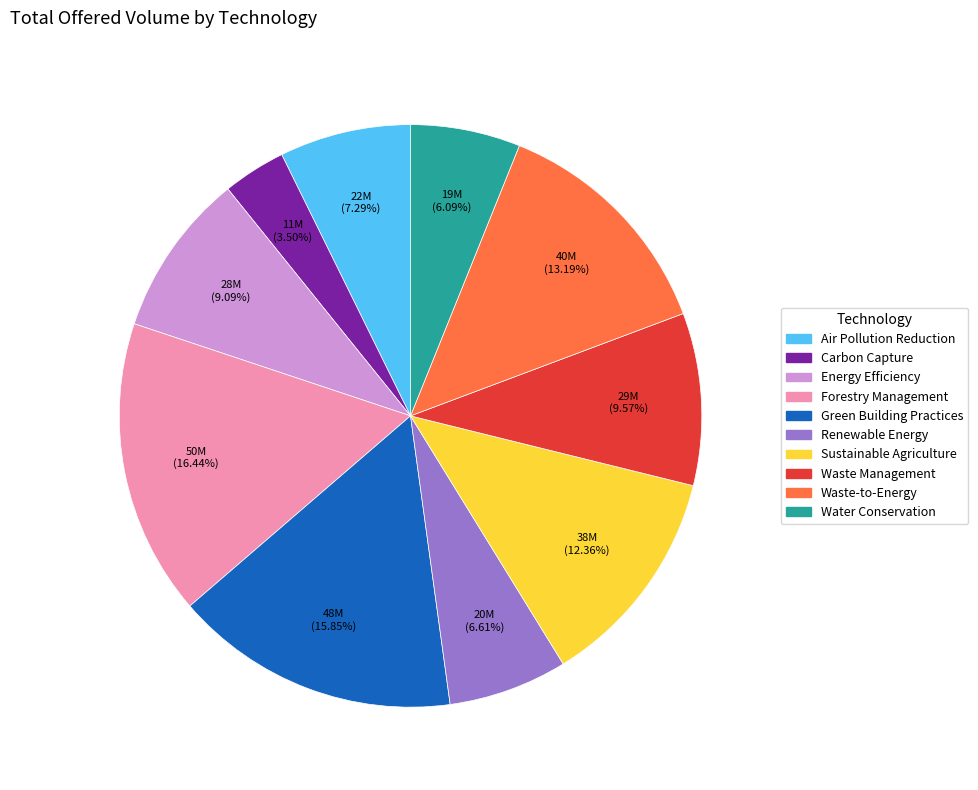

Combined, do Waste-to-Energy and Green Building Practices account for over 50%?

No